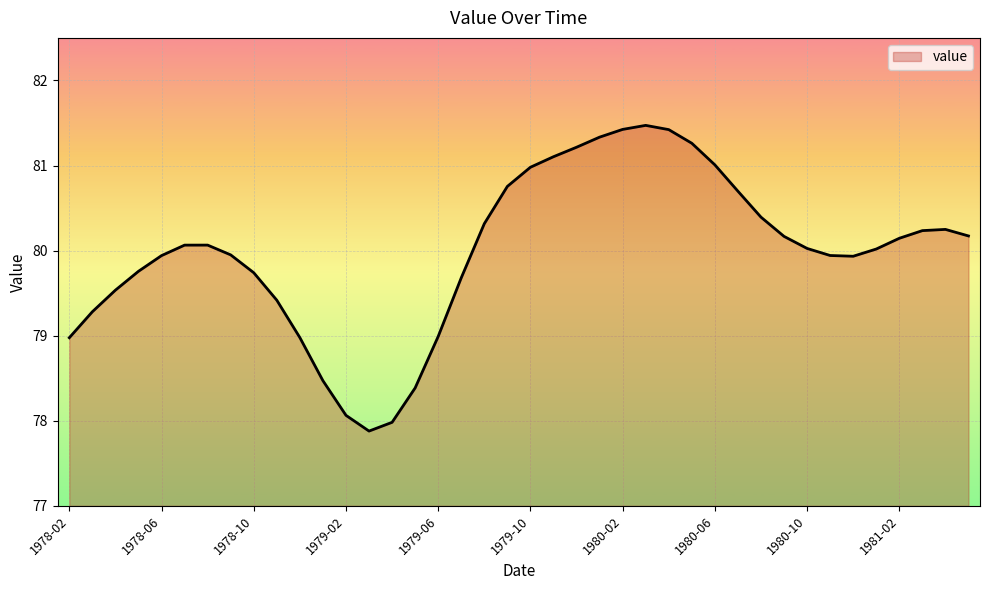

True or false: there are more than 1 points higher than both neighbors.

True